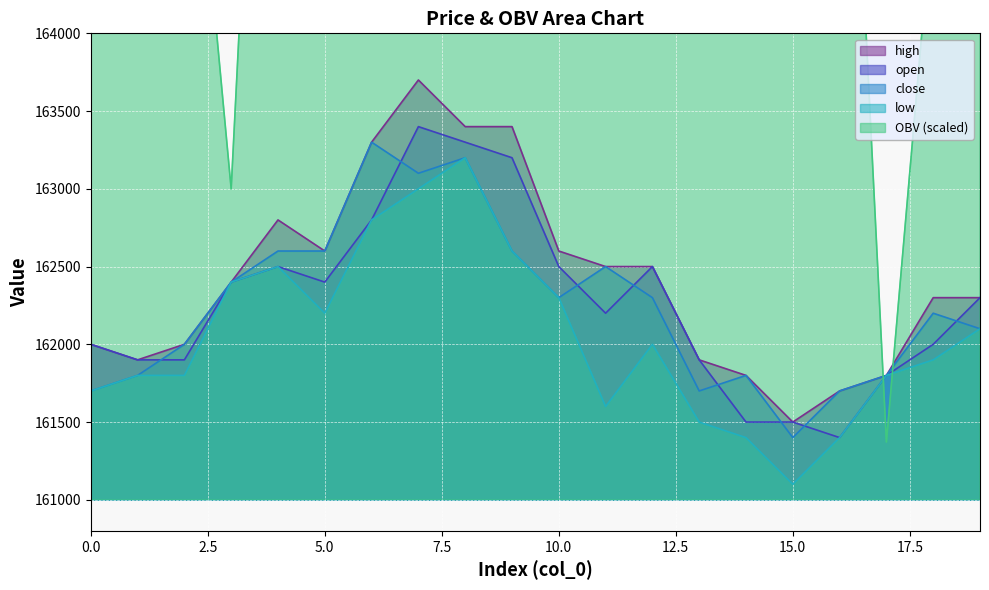

How many data points does each series have?

20